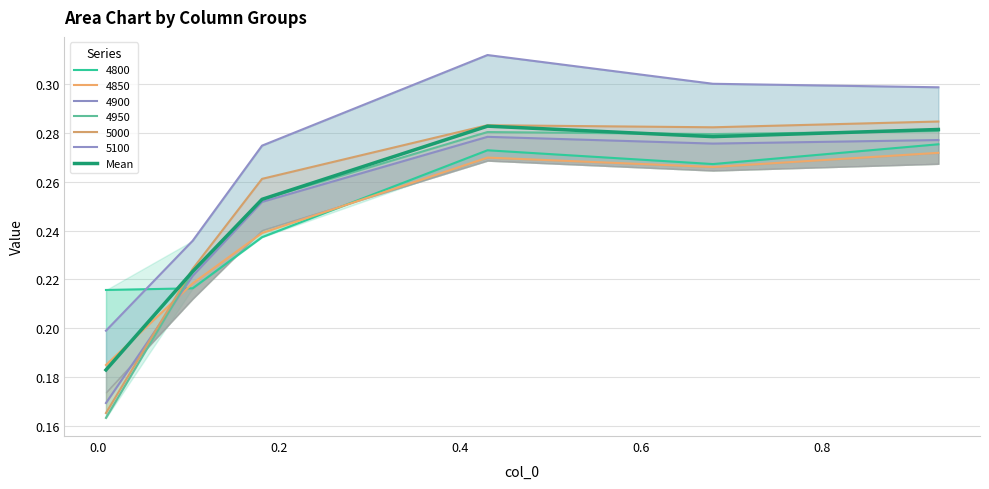

True or false: the data has more than 2 interior local peaks.

False